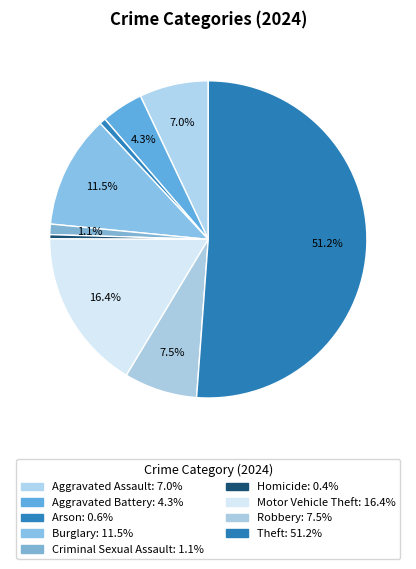

Count the number of slices in the pie.

9